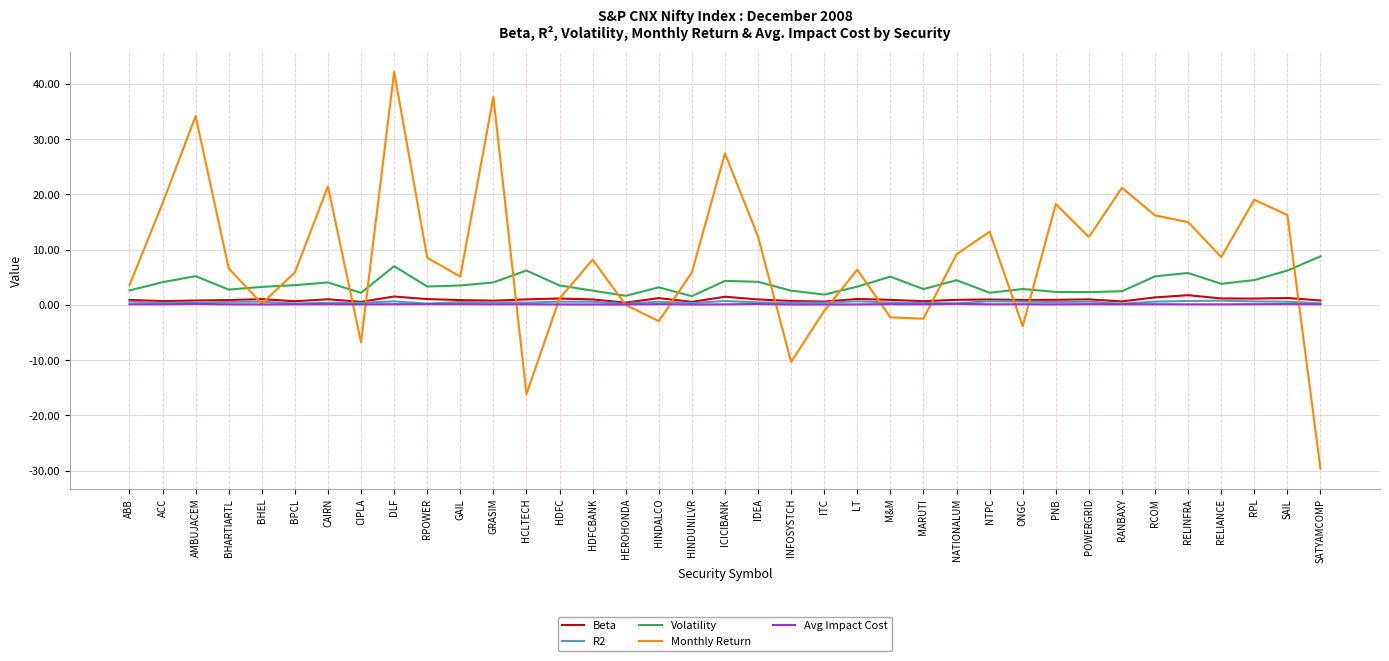

Which series has the largest total across all categories?

Monthly Return